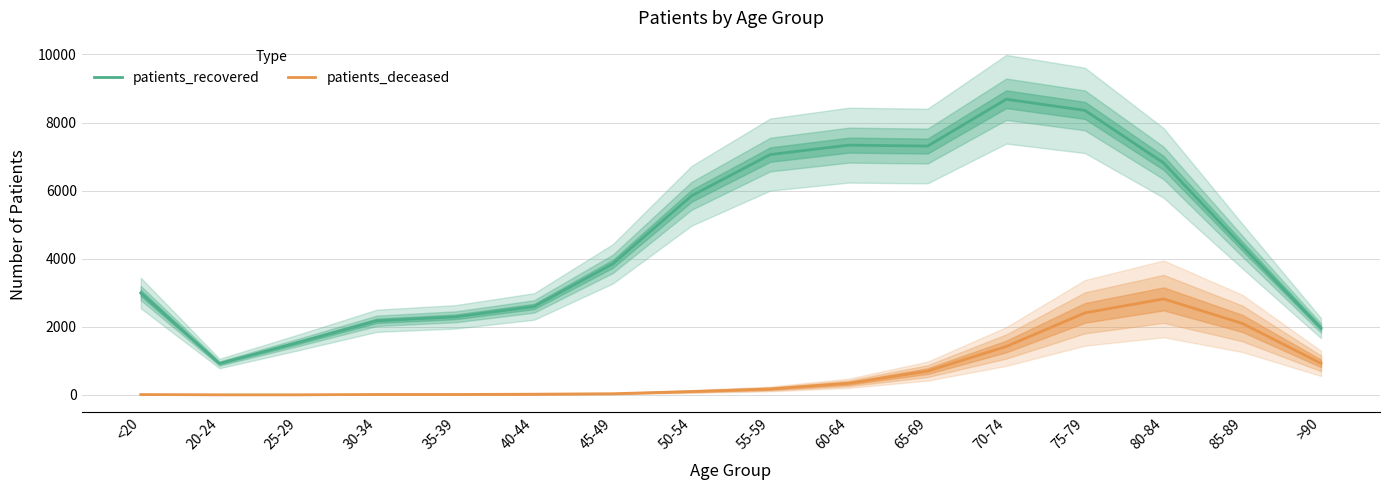

What are all the series names shown in the legend?

patients_recovered, patients_deceased